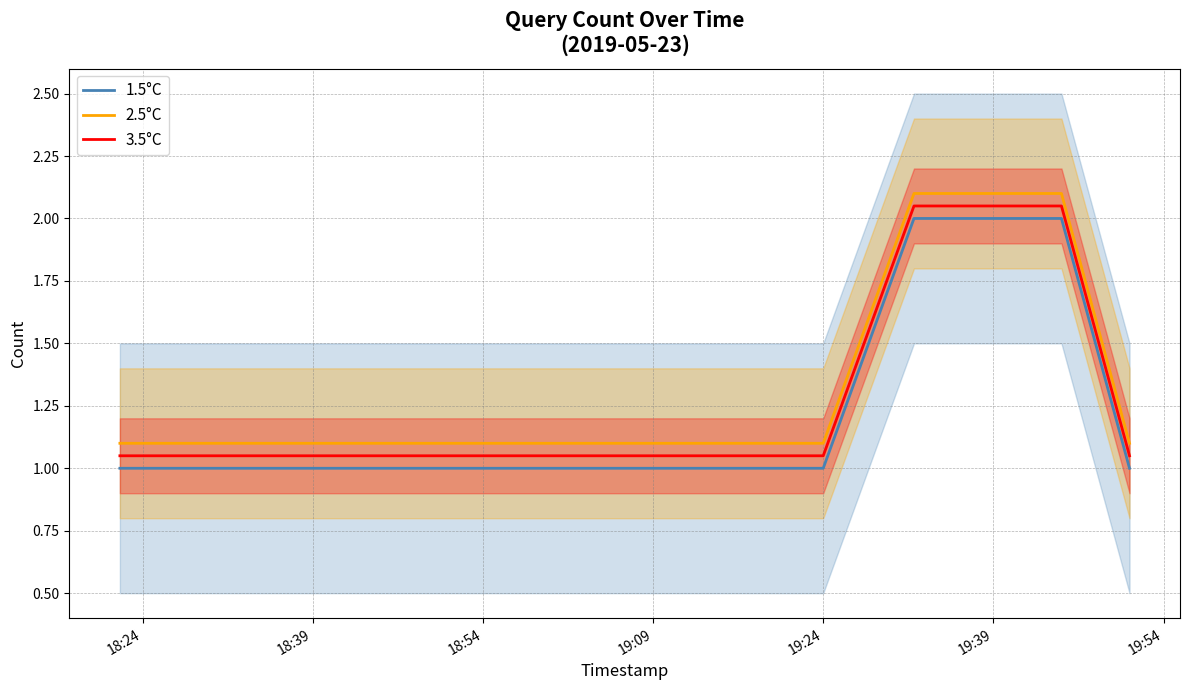

True or false: 3.5°C and 2.5°C intersect in this chart.

False